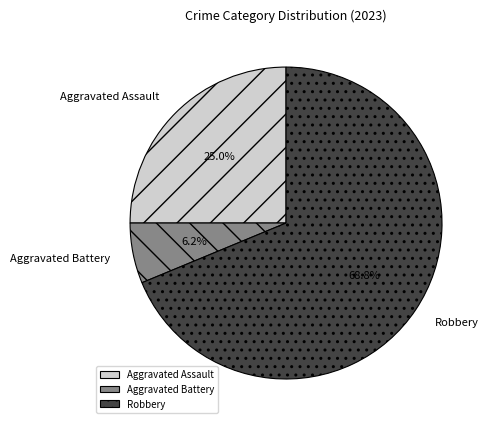

How many segments does this pie chart have?

3